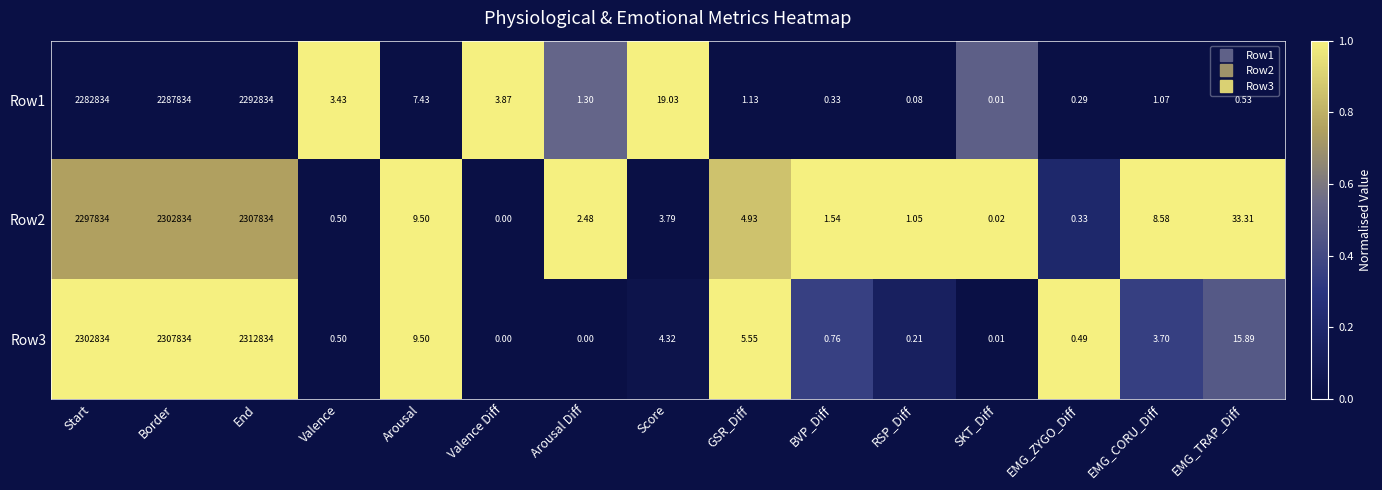

At which label does Row2 reach its minimum?

Valence Diff